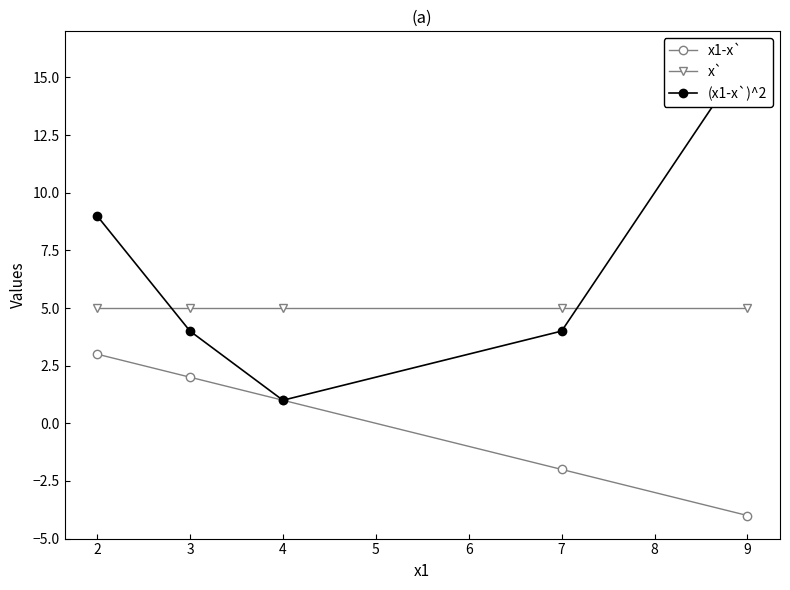

List the labels in order of x1-x` value, smallest first.

9, 7, 4, 3, 2